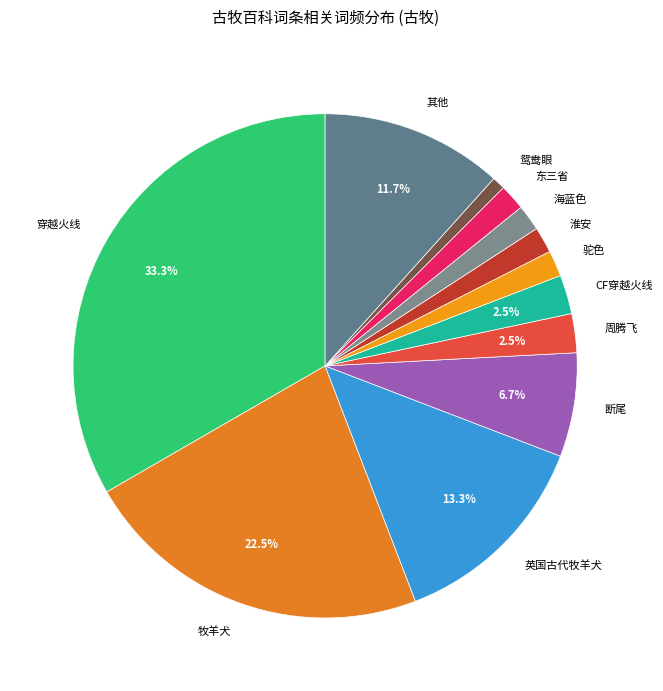

The 鸳鸯眼 slice represents 1% of the pie. True or false?

True